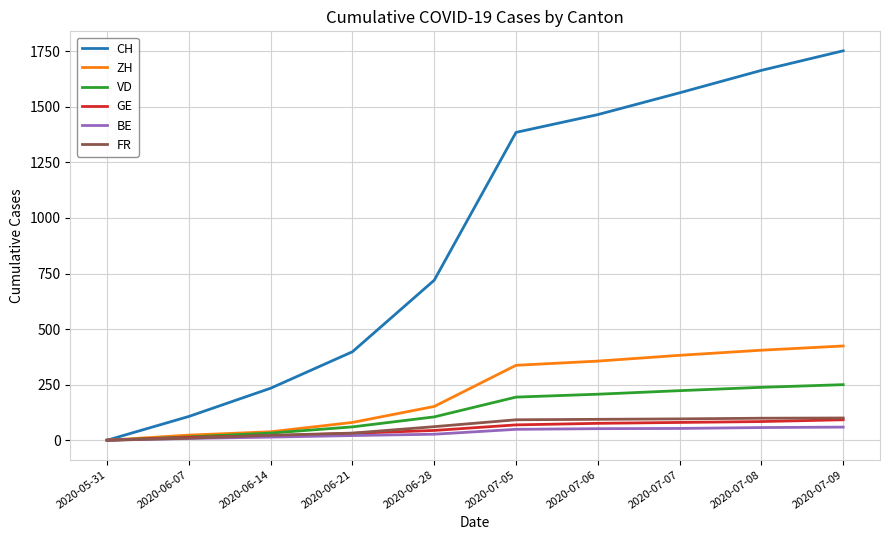

The value of VD at 2020-07-05 is 255. True or false?

False